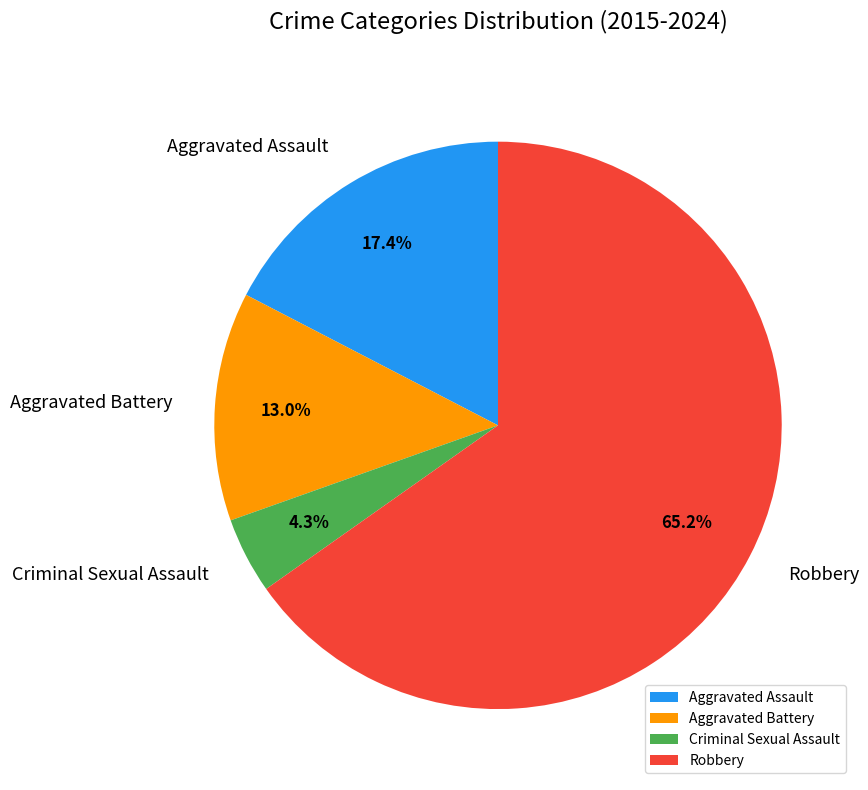

Rank the categories by value from lowest to highest.

Criminal Sexual Assault, Aggravated Battery, Aggravated Assault, Robbery